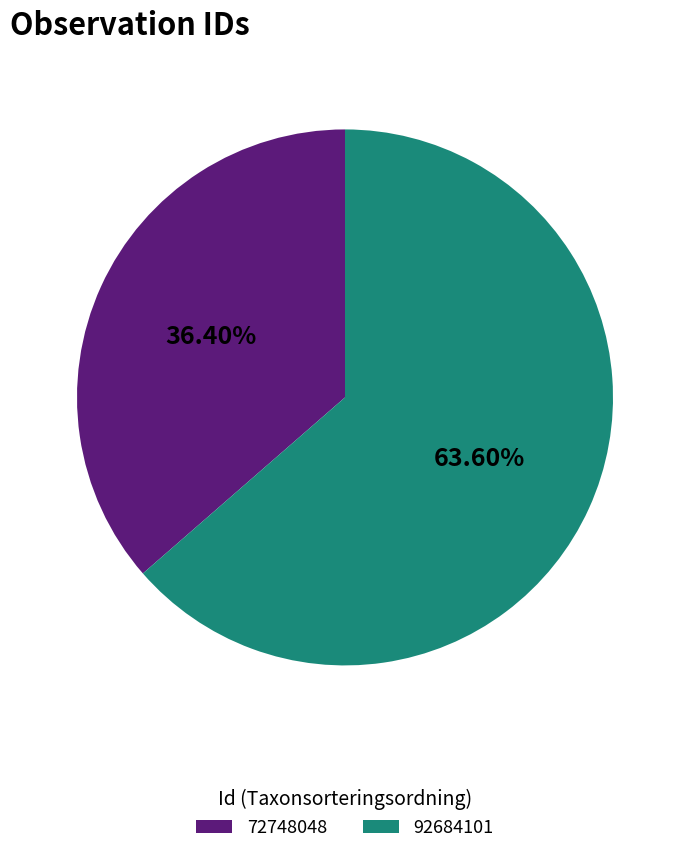

What is the majority slice?

92684101